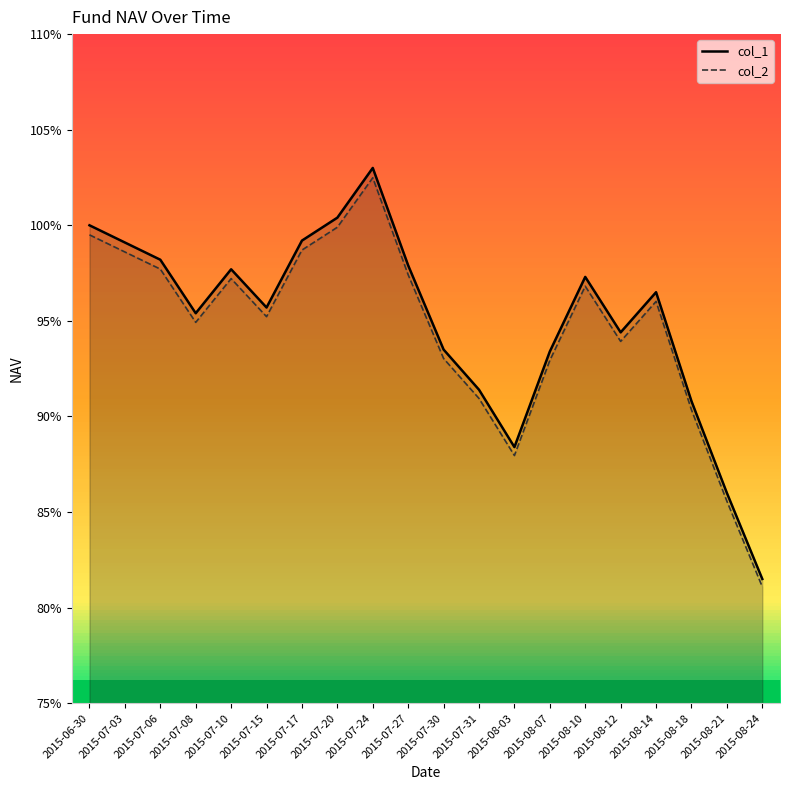

Where is the first local minimum for col_1 line?

2015-07-08